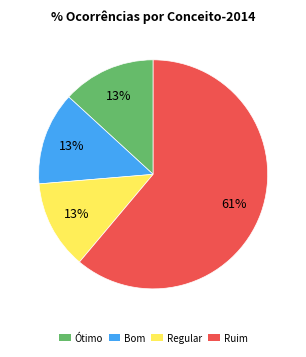

Count the number of slices in the pie.

4